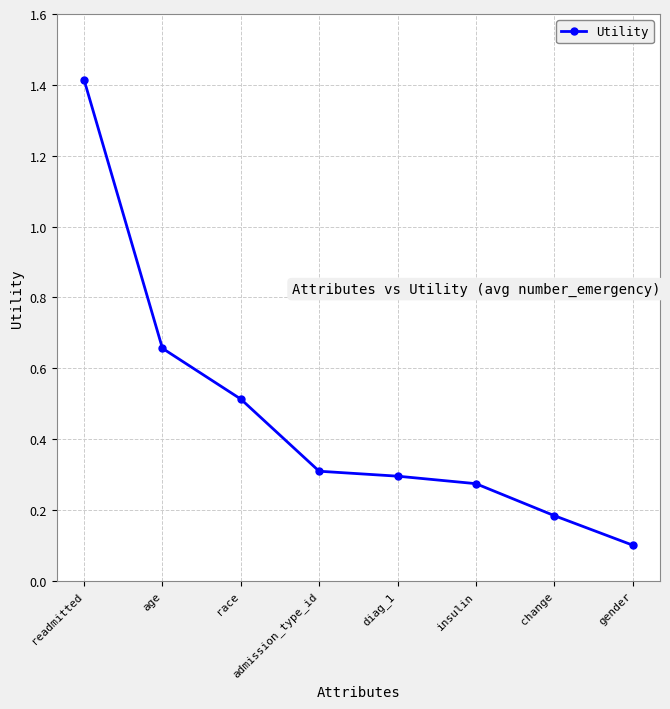

Which label corresponds to the smallest value in the chart?

gender